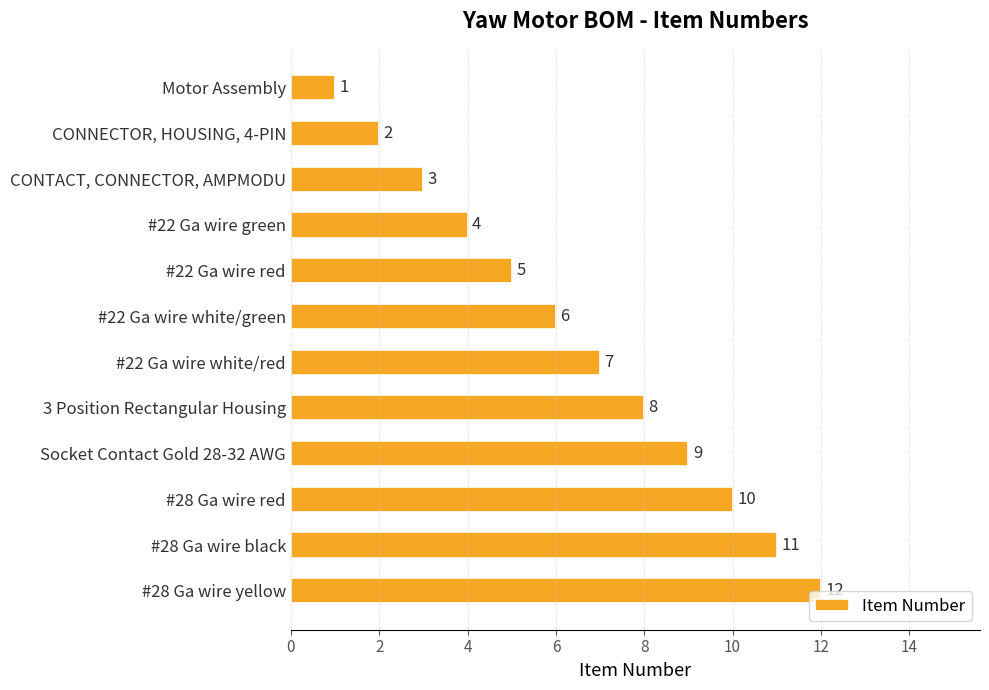

What is the label of the 12th bar from the bottom?

Motor Assembly